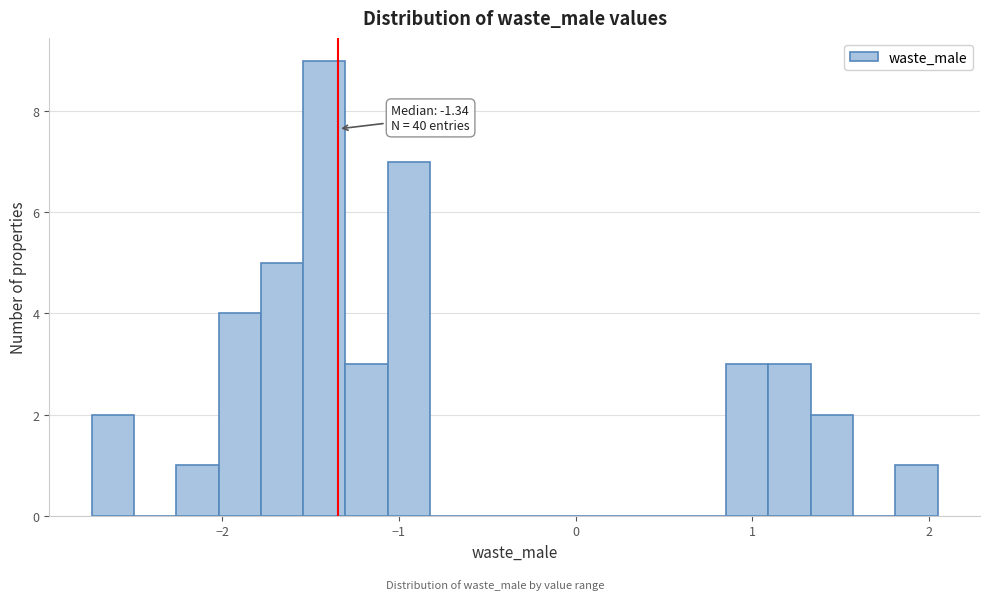

Around what value on the x-axis is the tallest bar? Give the approximate position of its centre, as read against the axis.

-1.4